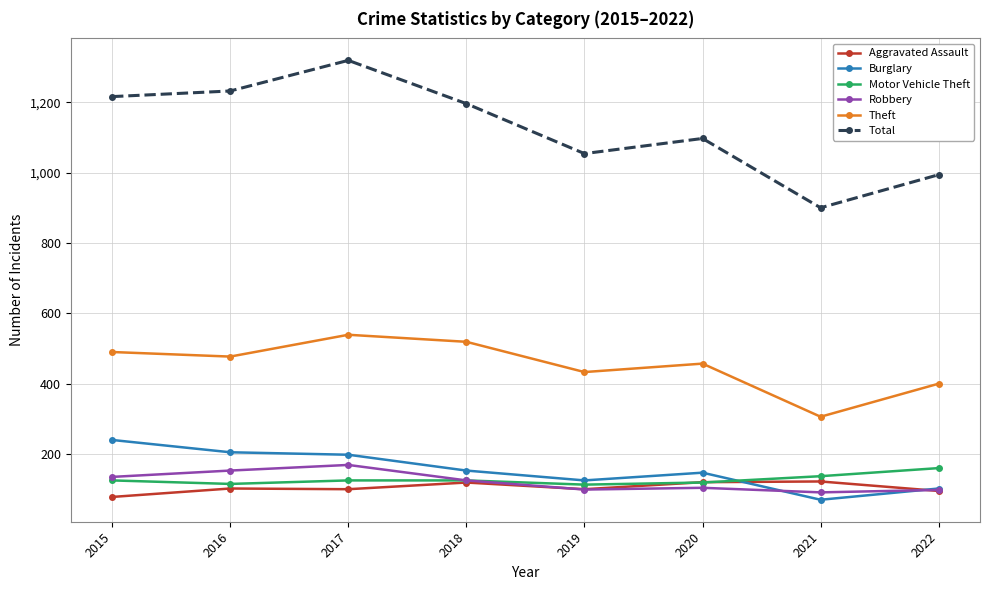

True or false: Motor Vehicle Theft and Theft intersect in this chart.

False